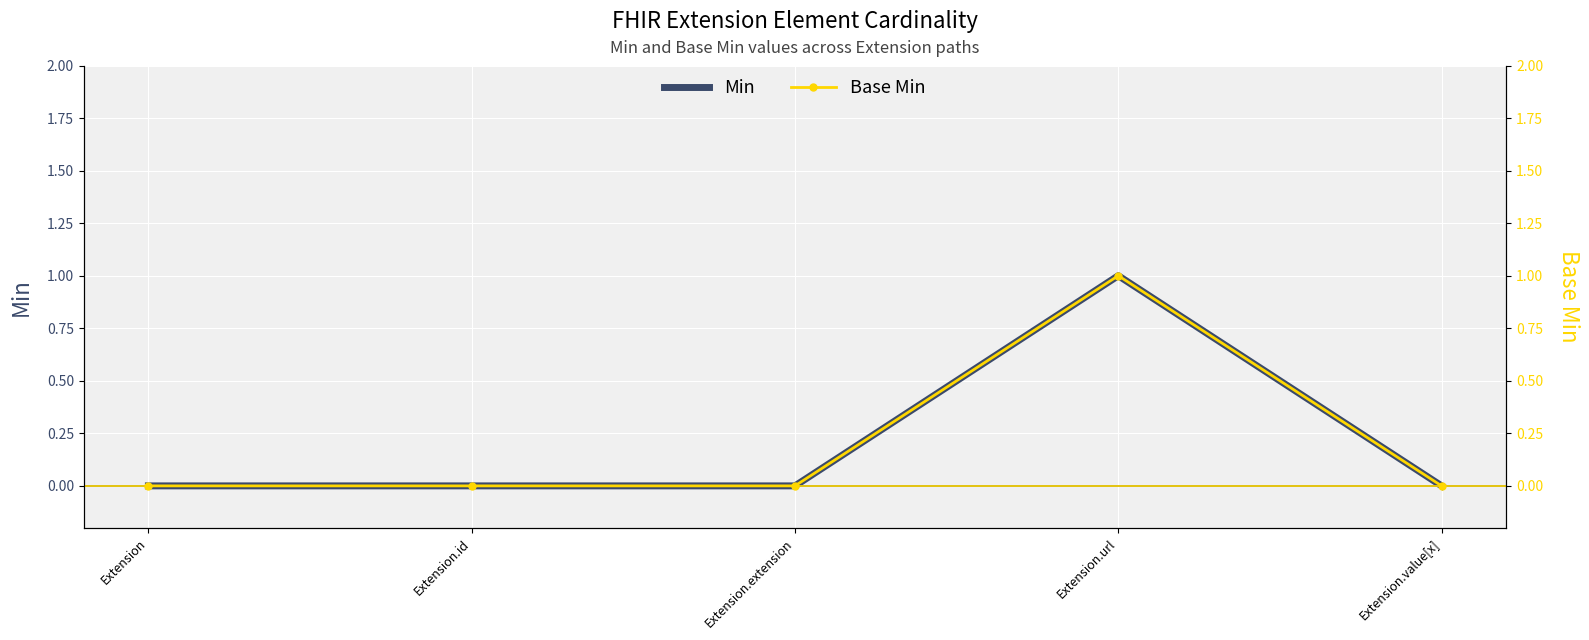

How many distinct data groups are displayed?

2